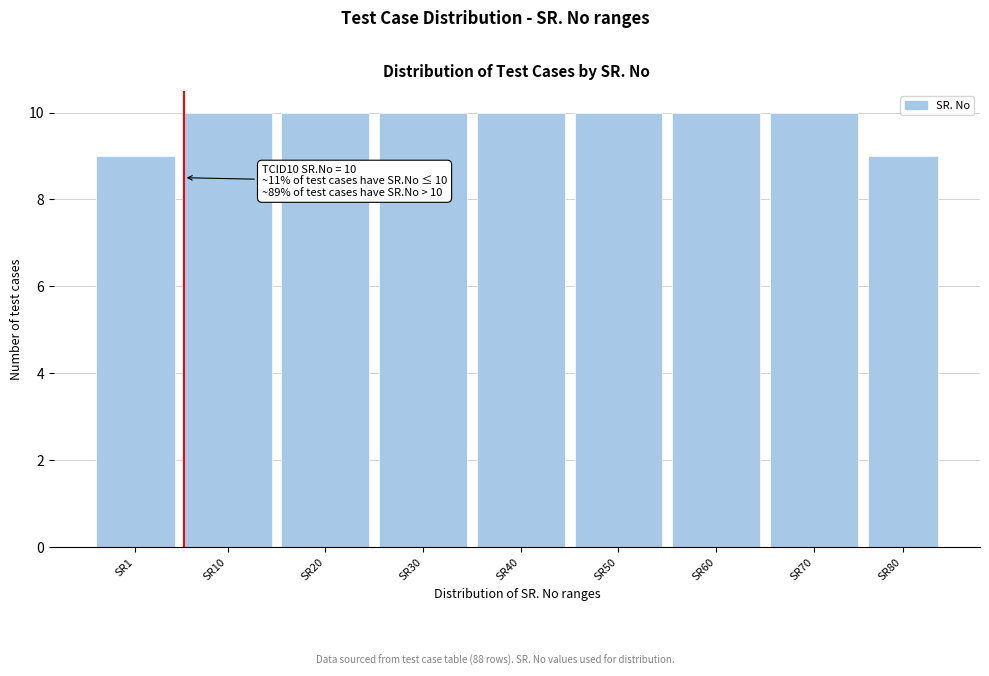

Reading left to right, transcribe all the data shown in this chart.

SR1=9	SR10=10	SR20=10	SR30=10	SR40=10	SR50=10	SR60=10	SR70=10	SR80=9